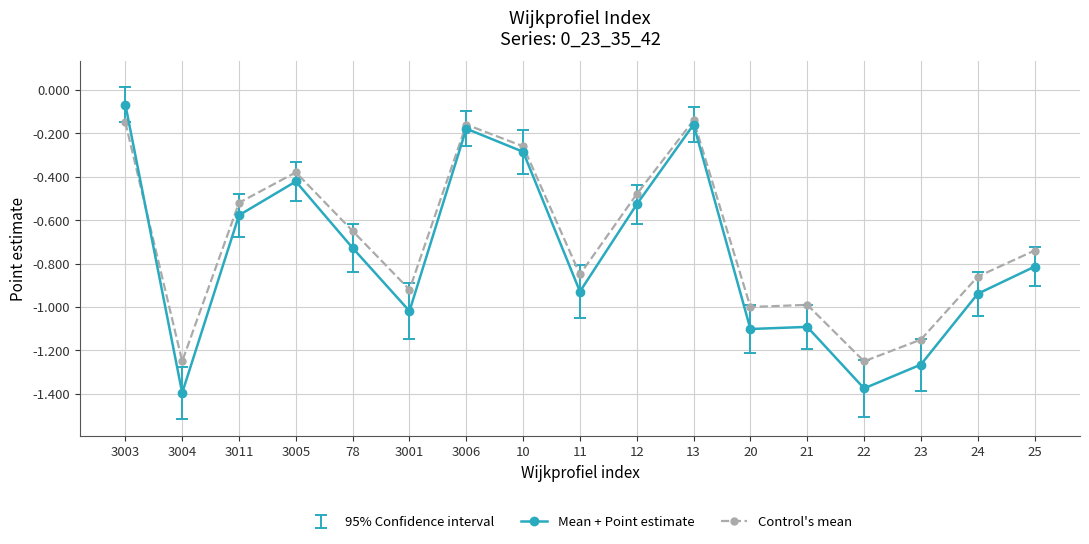

What is the difference between the second highest and second lowest values in the Control's mean series?

1.1